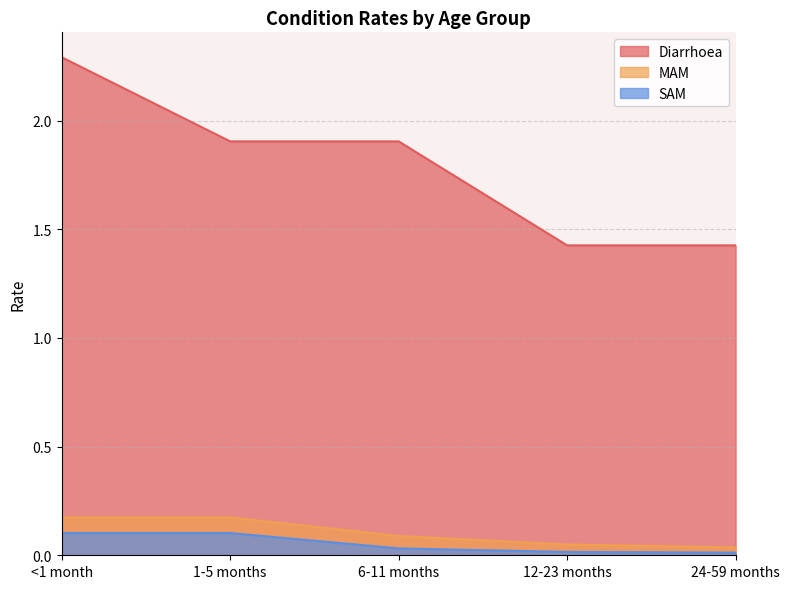

At how many categories does at least one series exceed 2?

1